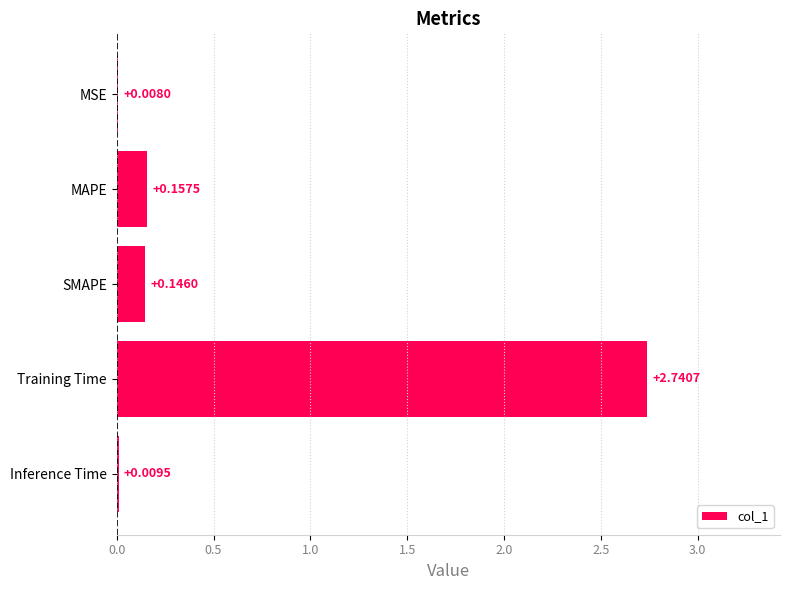

At which label is the value closest to 1?

MAPE